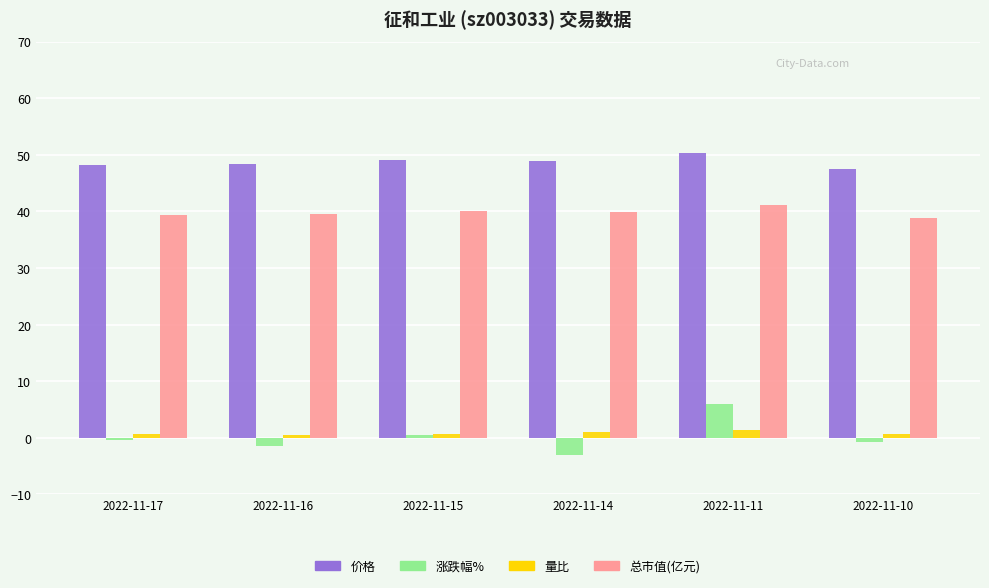

At which label does 总市值(亿元) reach its peak?

2022-11-11